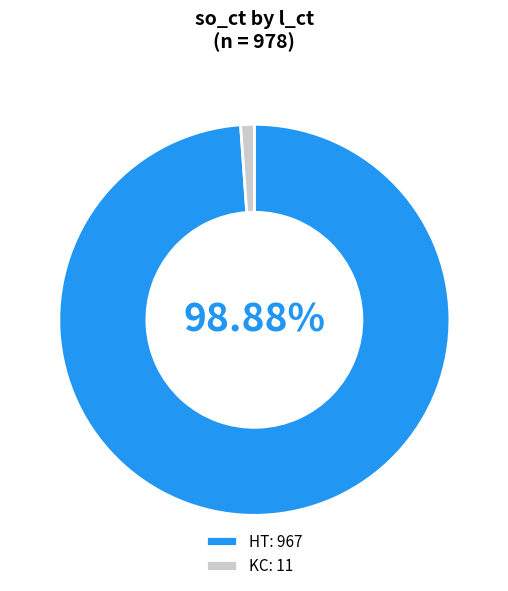

Does KC represent more than half of the total?

No